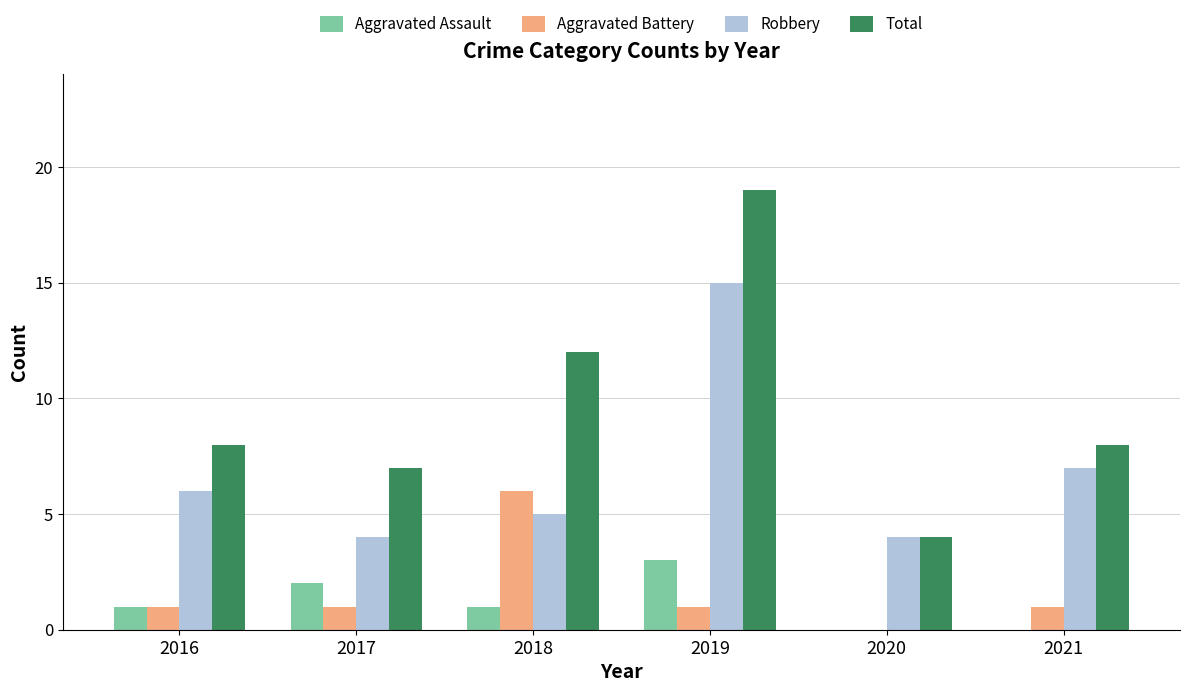

Which series has the largest range (max minus min)?

Total